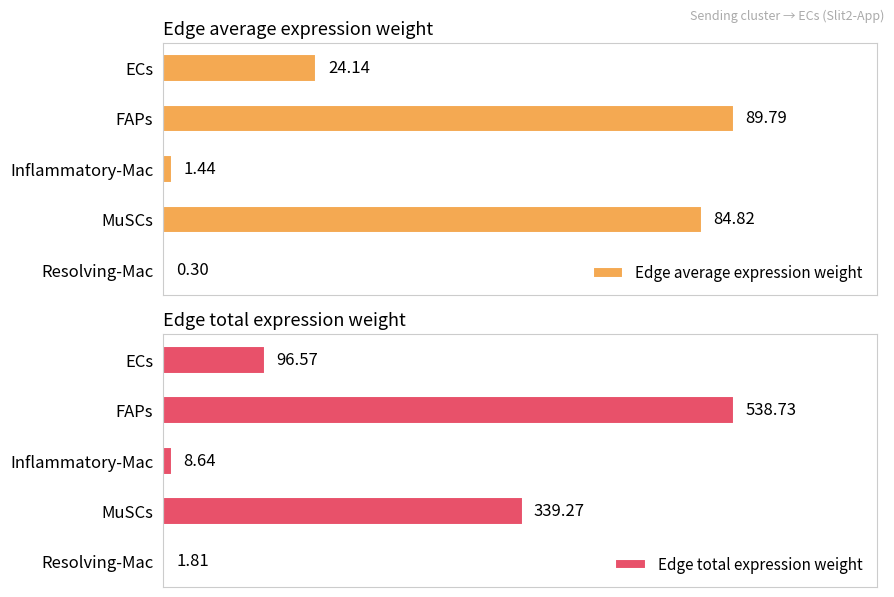

Reading right to left, transcribe all the data shown in this chart.

Edge average expression weight: 0.3	84.8	1.4	89.8	24.1
Edge total expression weight: 1.8	339.3	8.6	538.7	96.6